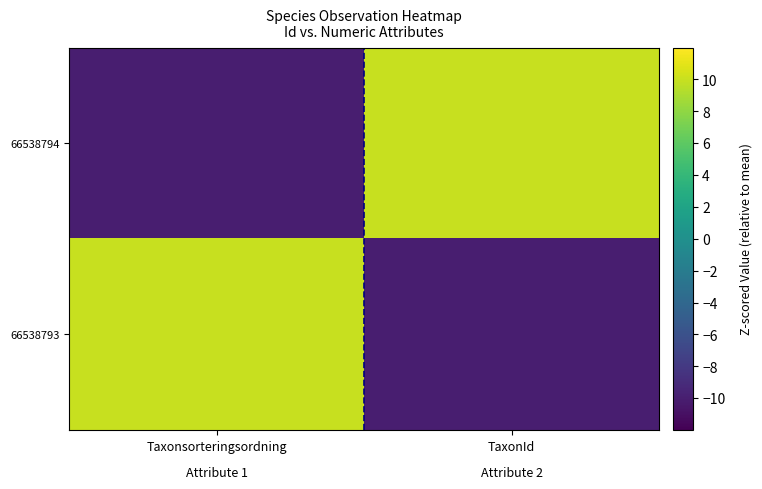

At Taxonsorteringsordning, list the series in order from largest to smallest.

66538793, 66538794